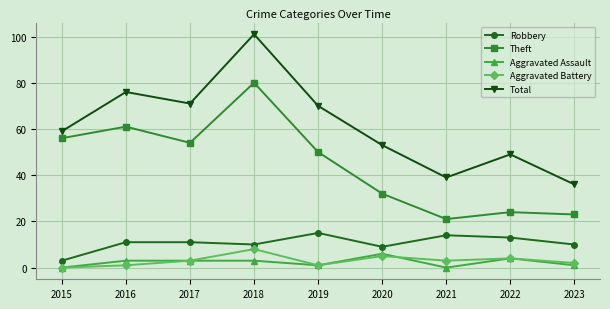

Reading right to left, extract all data points from this chart.

Robbery: 10	13	14	9	15	10	11	11	3
Theft: 23	24	21	32	50	80	54	61	56
Aggravated Assault: 1	4	0	6	1	3	3	3	0
Aggravated Battery: 2	4	3	5	1	8	3	1	0
Total: 36	49	39	53	70	101	71	76	59